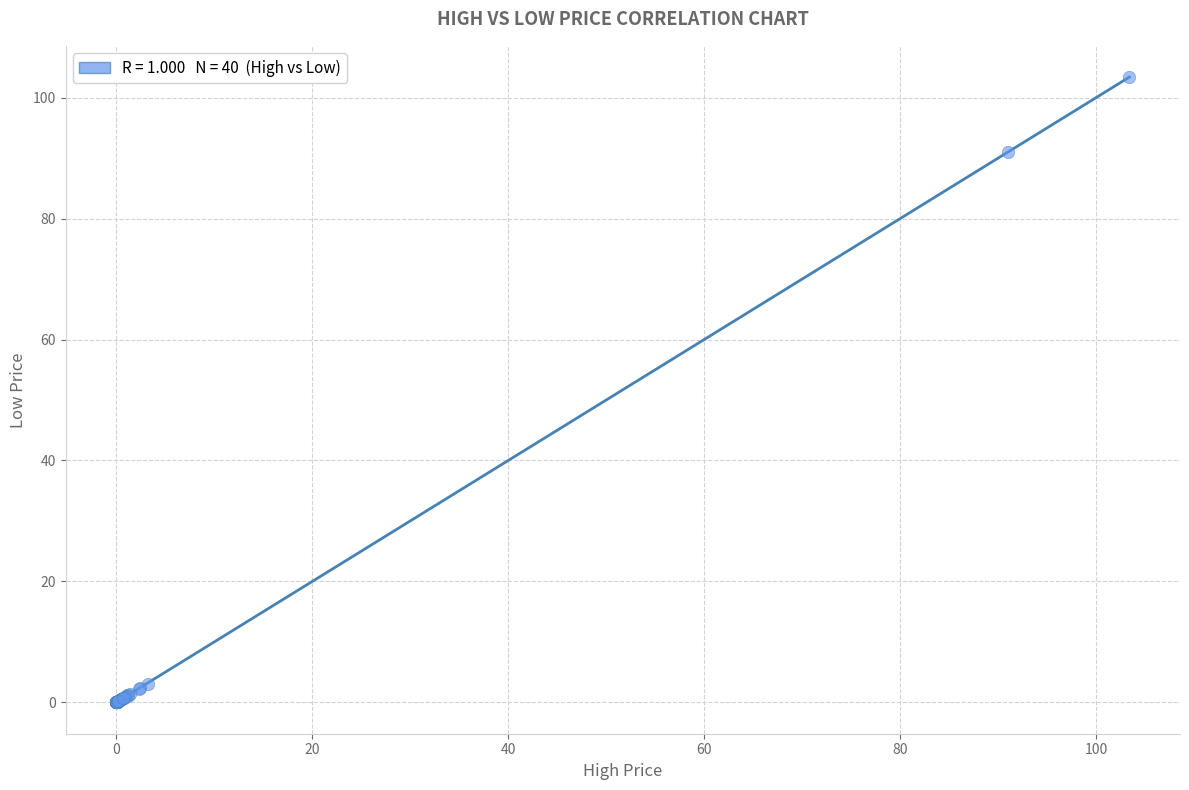

What Y value in the scatter plot is closest to 51?

91.0